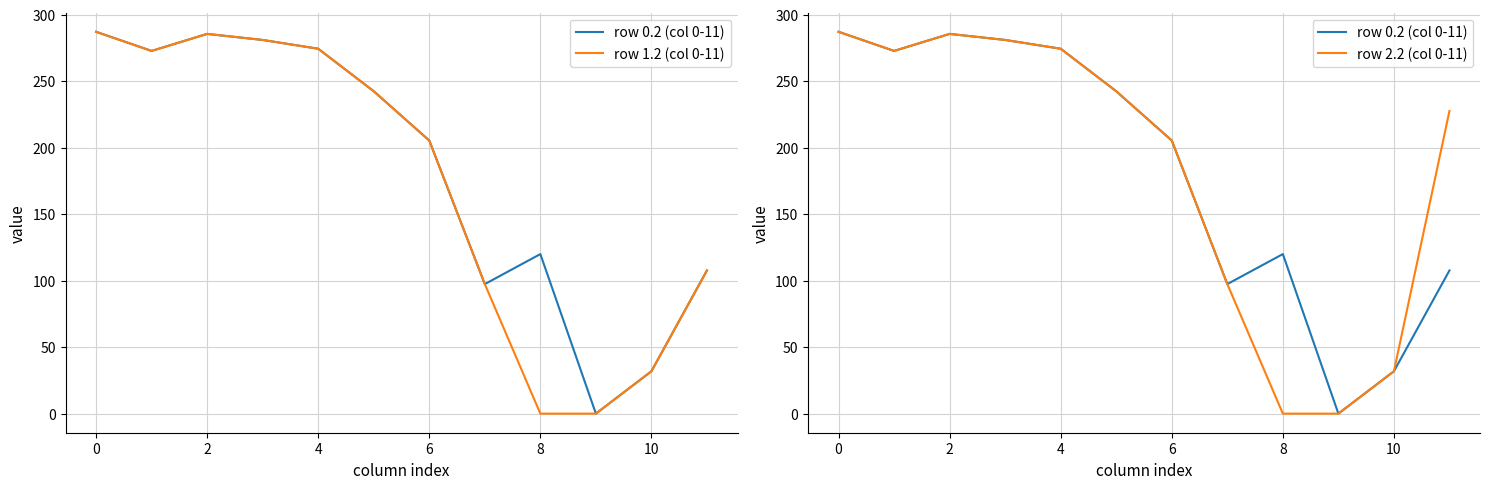

The value of row 2.2 (col 0-11) at 10 is 31.9. True or false?

True